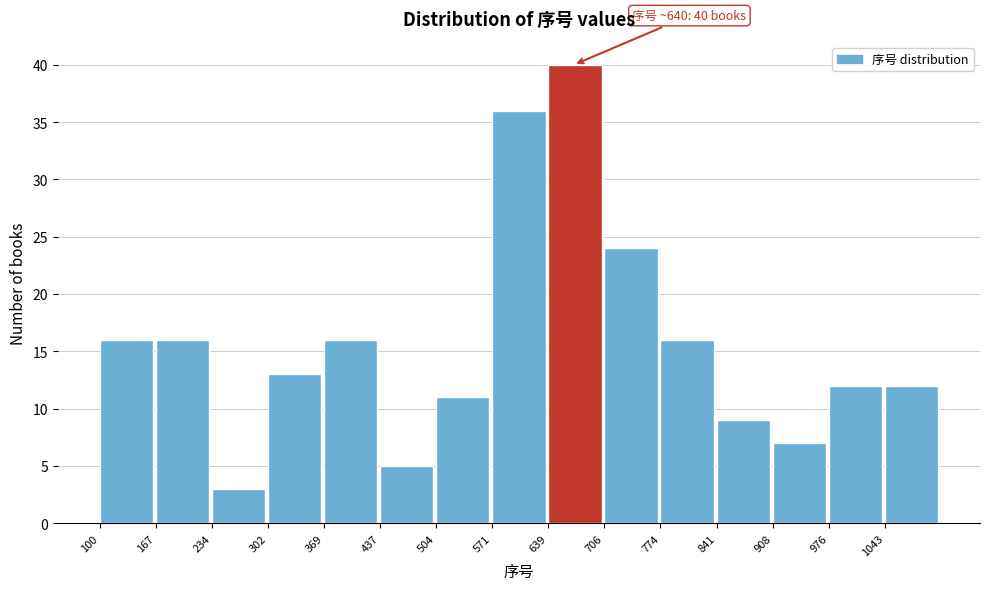

Which range on the x-axis has the tallest bar?

640 to 710